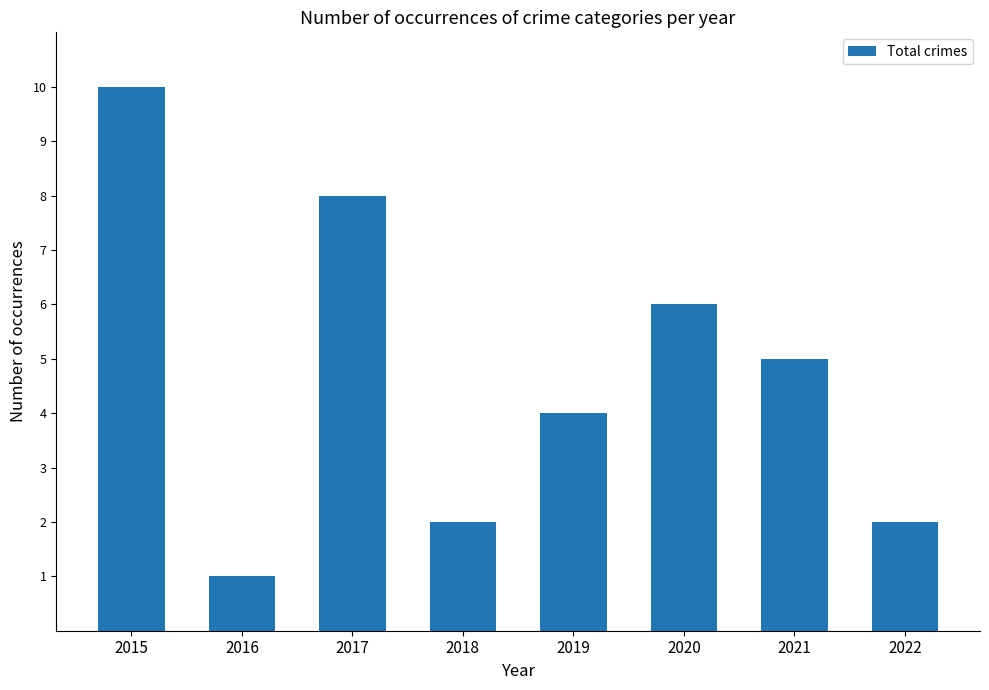

What is the average value?

5